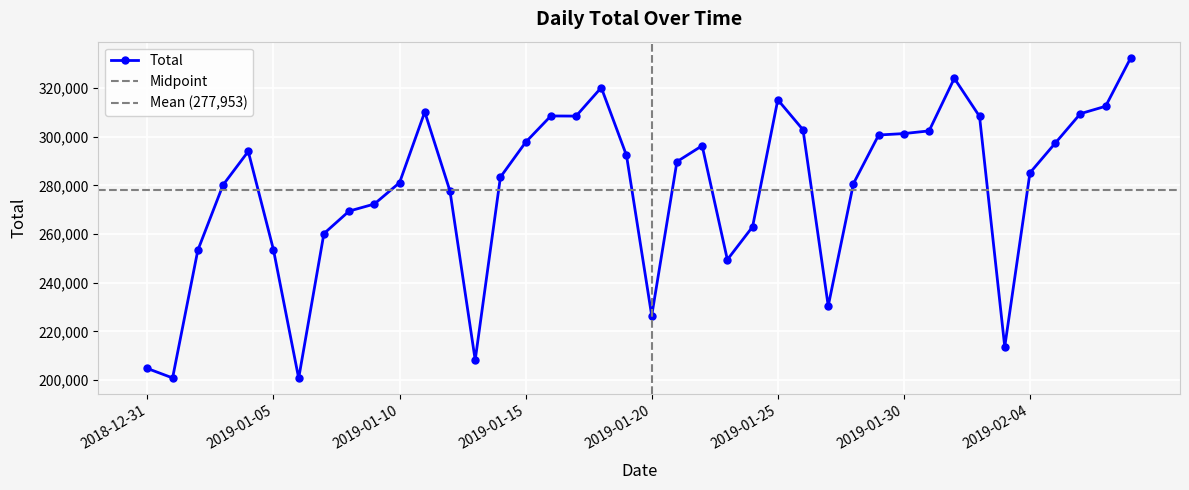

What position from the right is 2019-01-20?

20